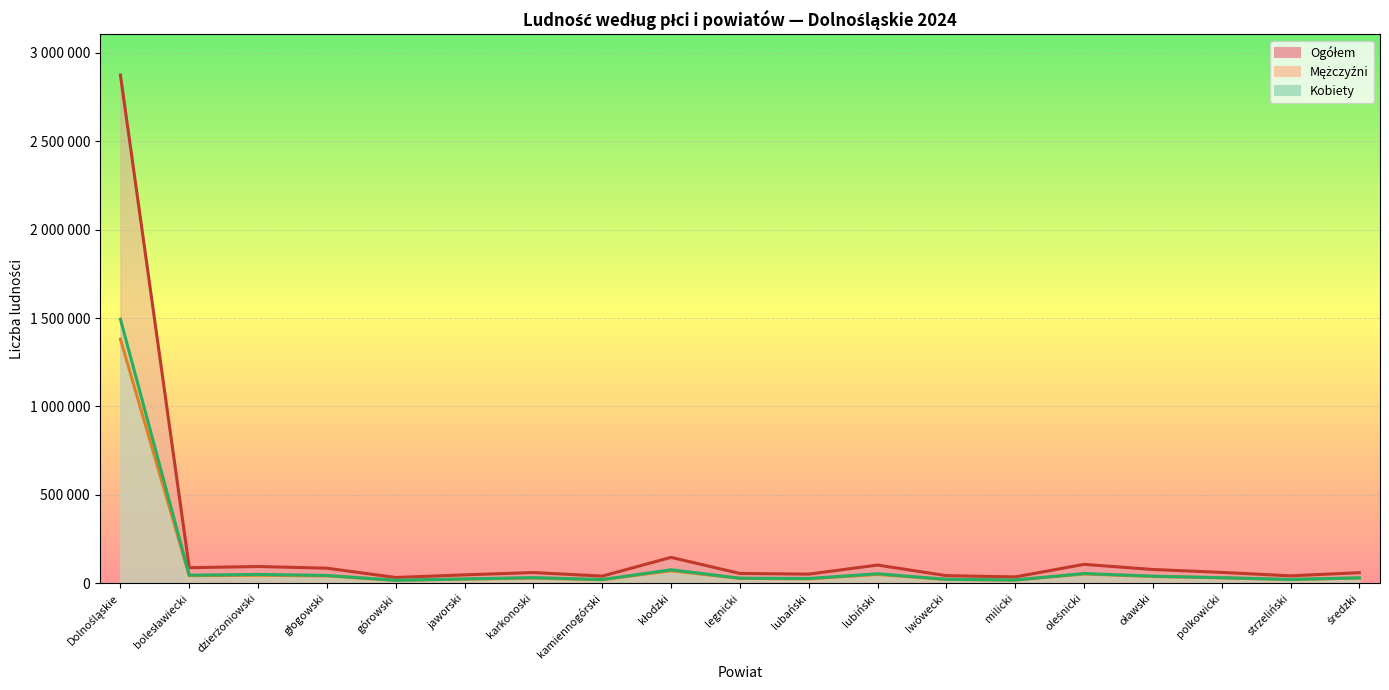

True or false: Mężczyźni and Kobiety intersect in this chart.

False